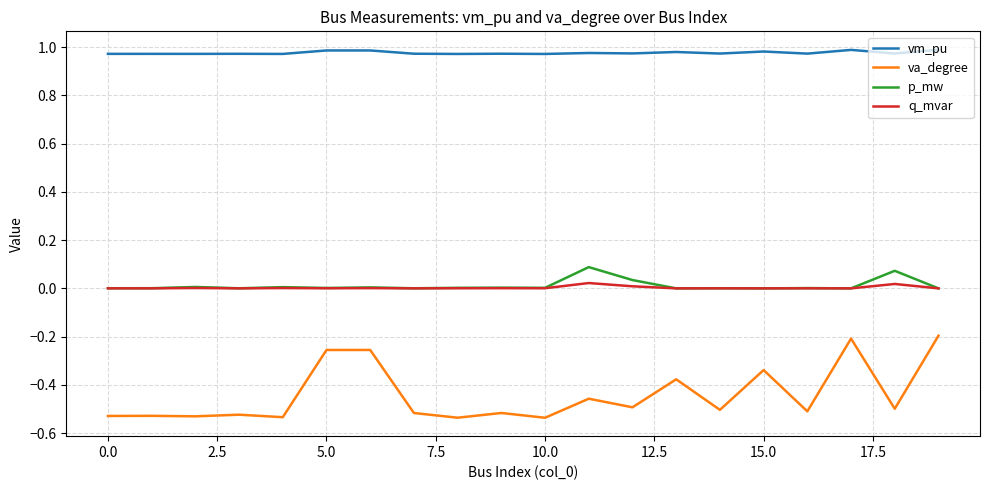

True or false: va_degree and vm_pu intersect in this chart.

False